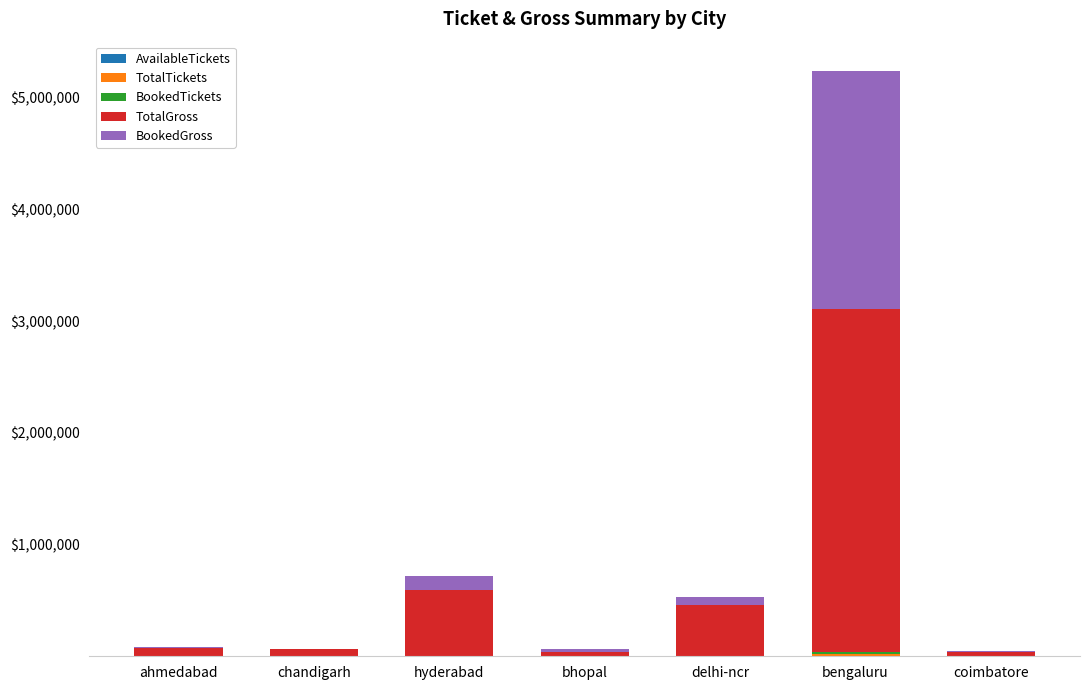

At which category is the sum across all series the highest?

bengaluru